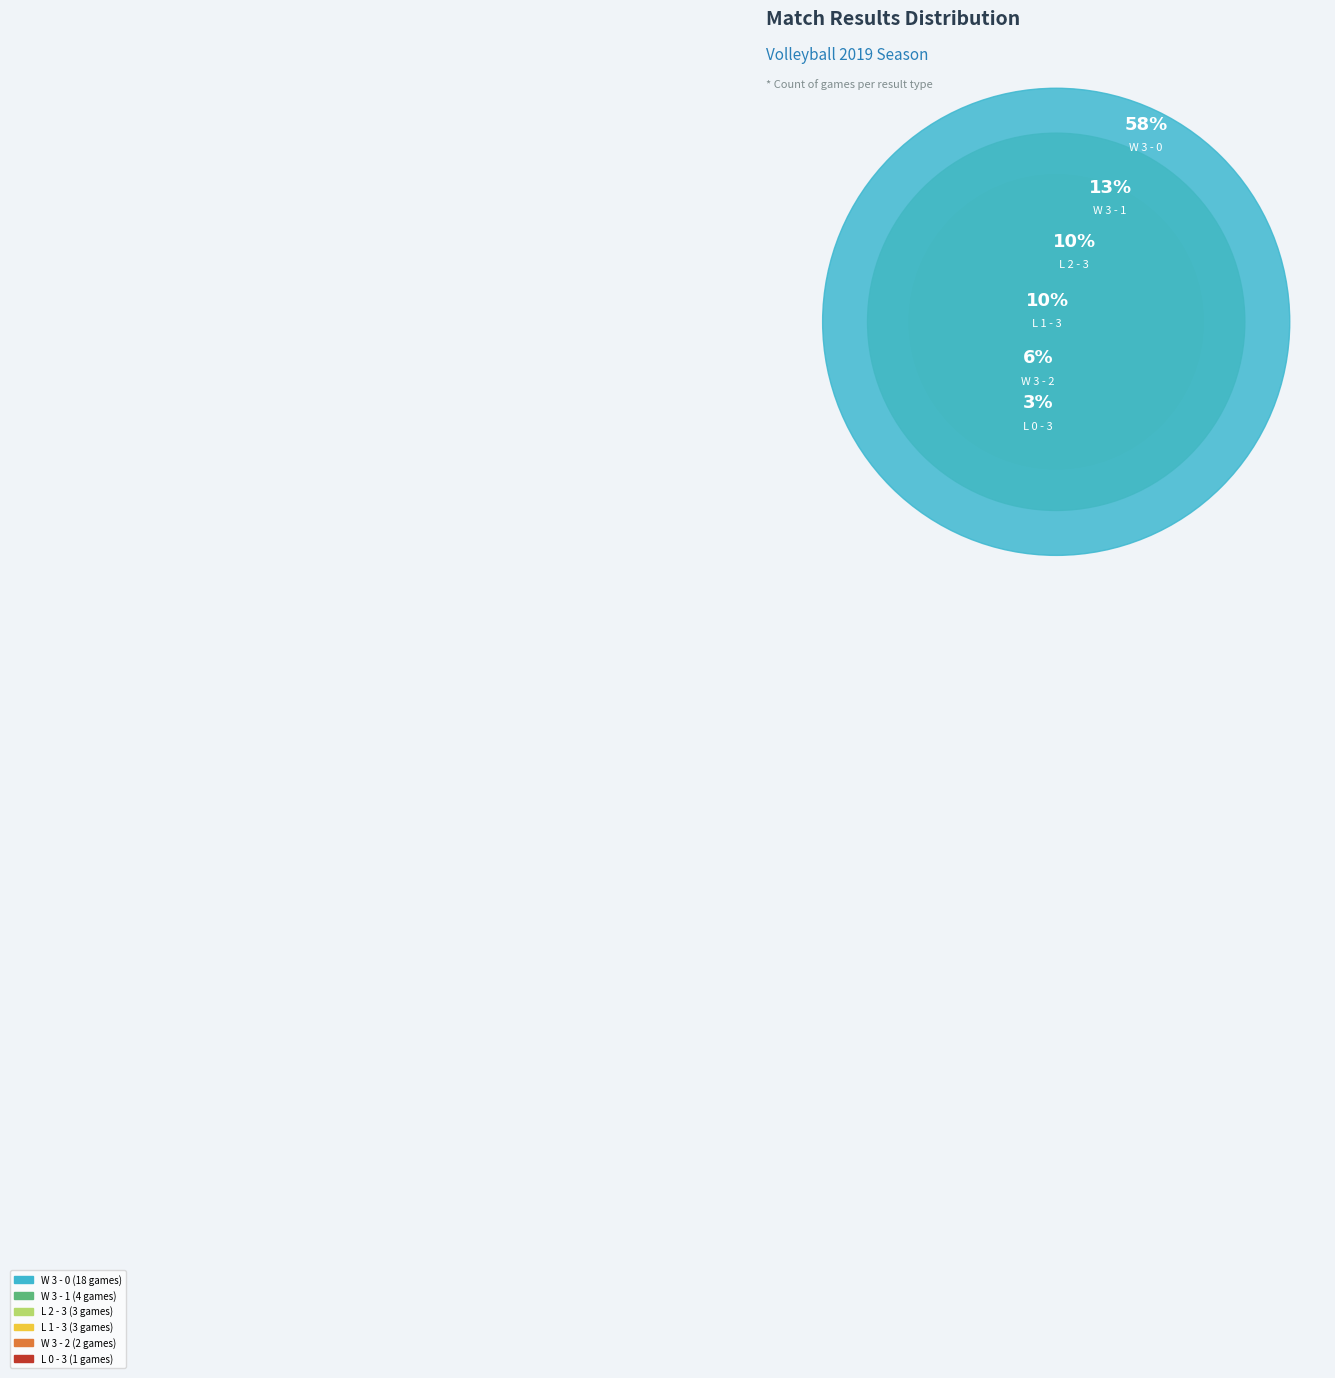

To the nearest percent, what is the average slice percentage?

17%